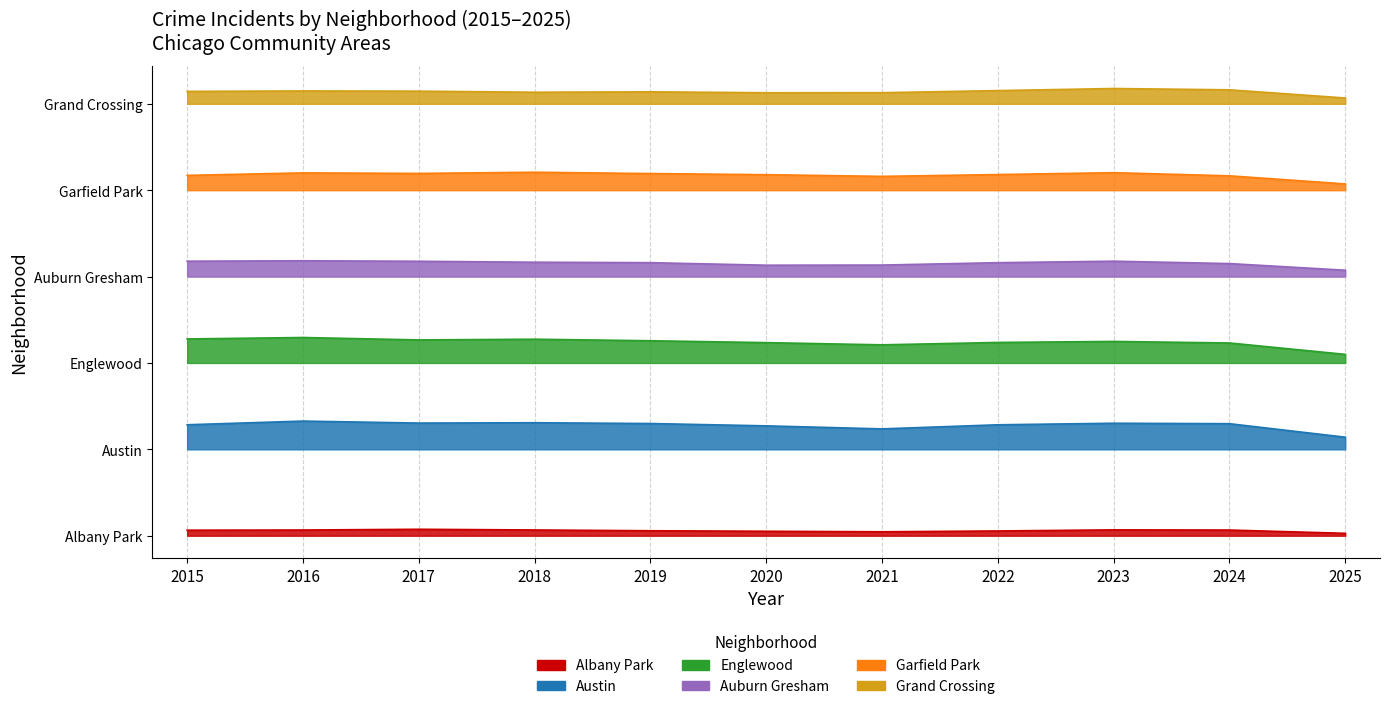

Where is the first local maximum for Garfield Park?

2016